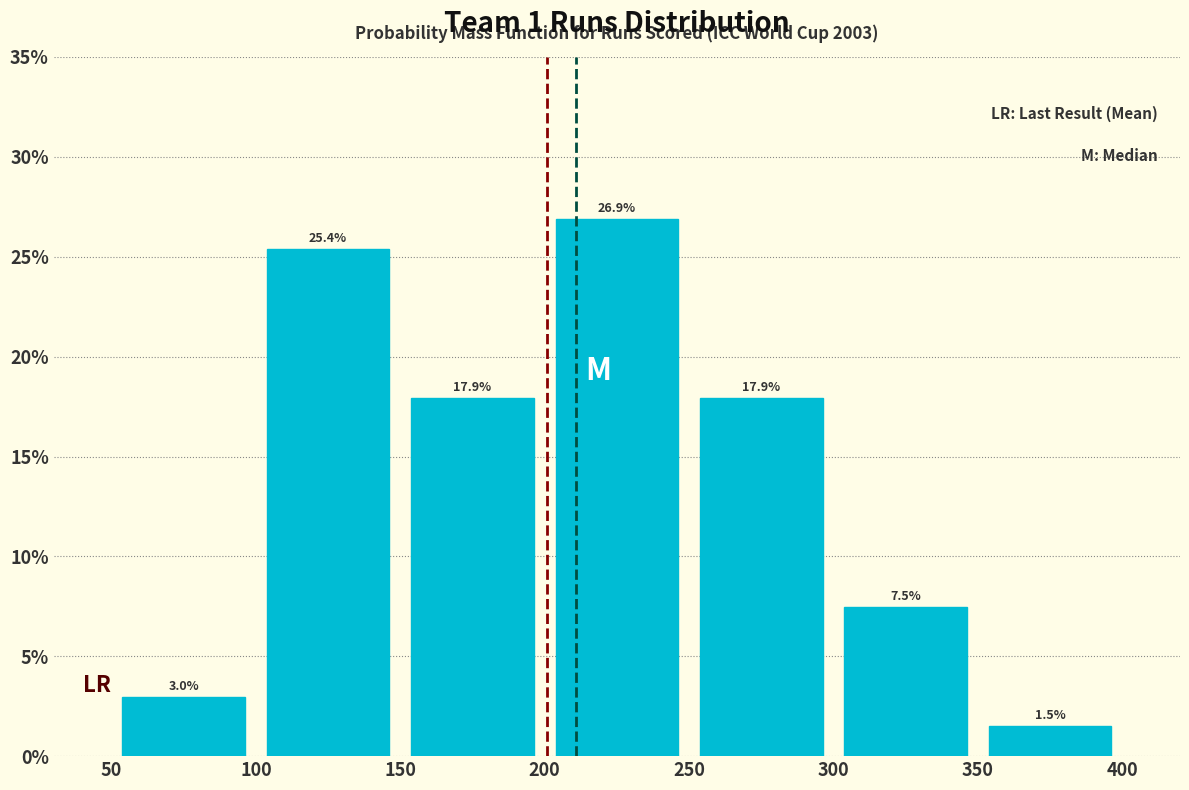

How tall is the bar that spans 150 to 200 on the x-axis?

17.9